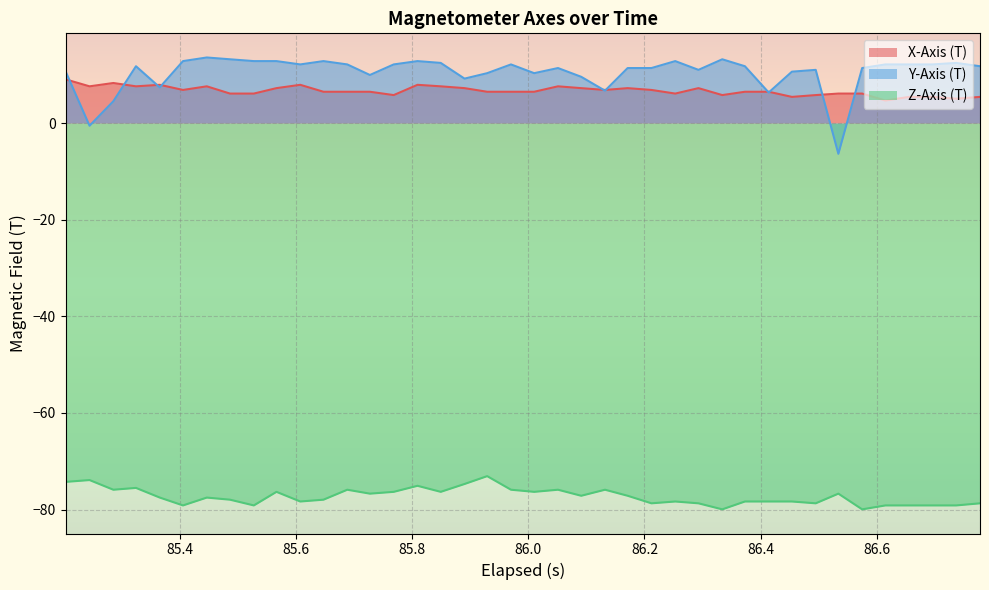

True or false: Y-Axis (T) and Z-Axis (T) cross at least once.

False